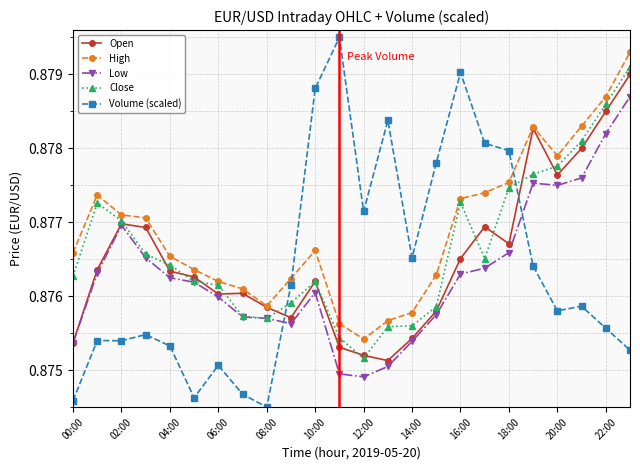

Which series has the largest total across all categories?

High